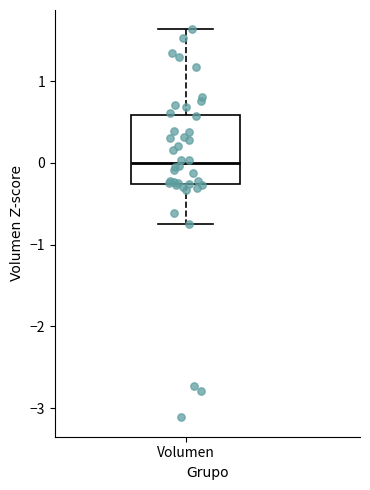

Transcribe this box plot: give where the median line is, the range the box spans, and where the two whiskers end, as read against the y-axis. The values are not printed on the chart, so give them approximately, as read against the axis.

median 0.0, box -0.3 to 0.6, whiskers -0.7 to 1.6